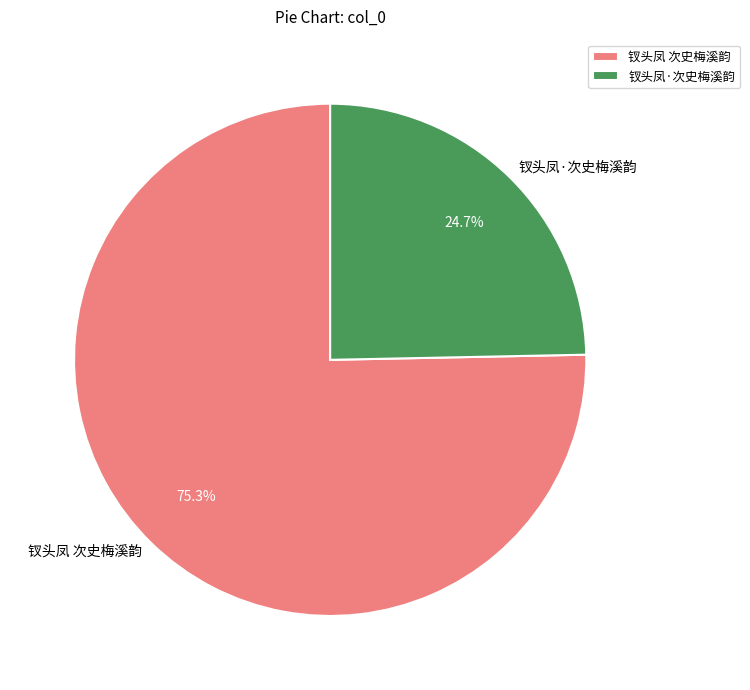

Which slice is the smallest?

钗头凤·次史梅溪韵